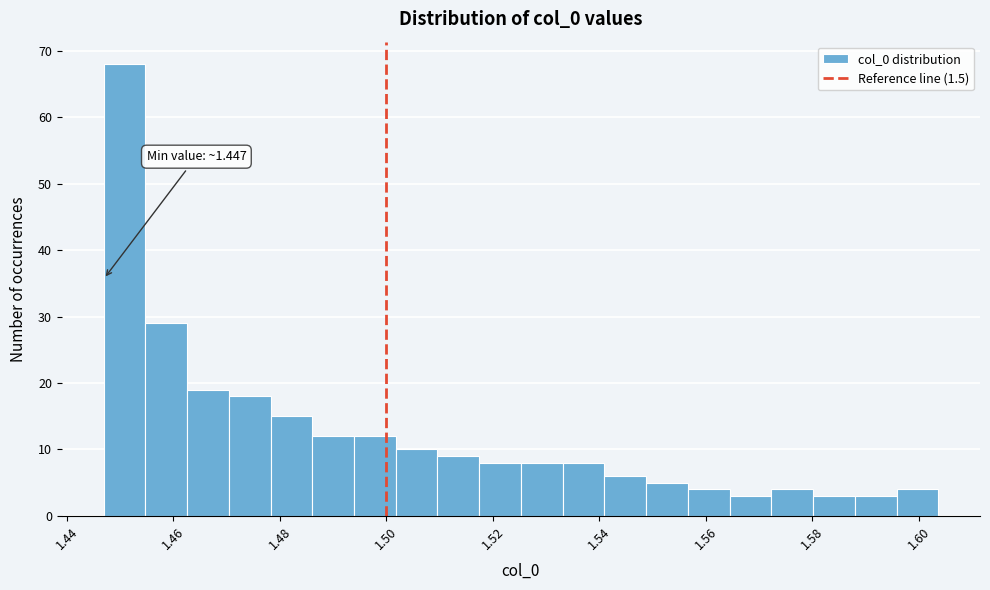

Read against the x-axis, roughly where is the centre of the tallest bar?

1.450